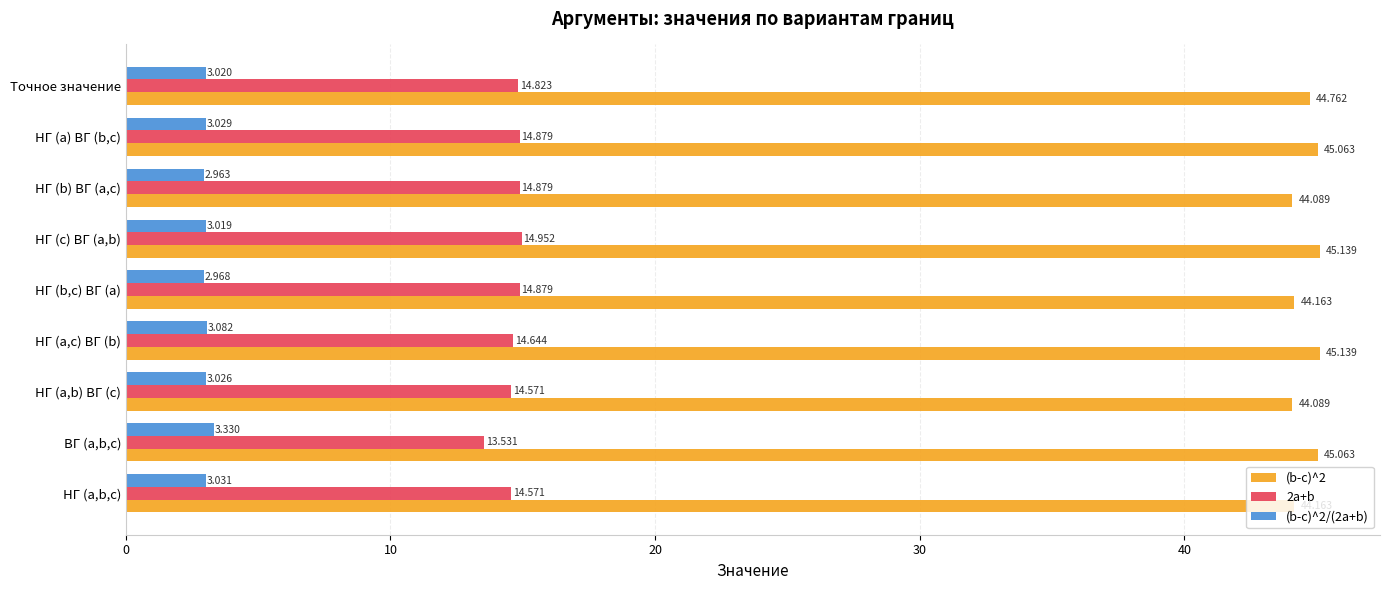

List the labels in order of (b-c)^2/(2a+b) value, smallest first.

НГ (b) ВГ (a,c), НГ (b,c) ВГ (a), НГ (c) ВГ (a,b), Точное значение, НГ (a,b) ВГ (c), НГ (a) ВГ (b,c), НГ (a,b,c), НГ (a,c) ВГ (b), ВГ (a,b,c)